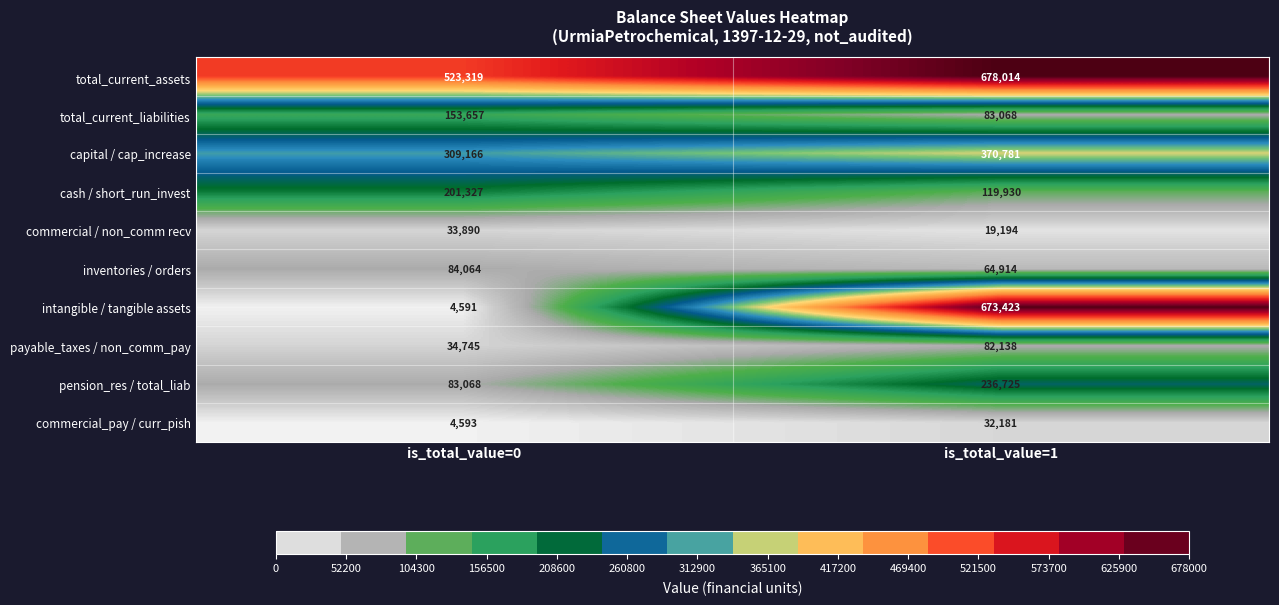

At is_total_value=1, list the series in order from largest to smallest.

total_current_assets, intangible / tangible assets, capital / cap_increase, pension_res / total_liab, cash / short_run_invest, total_current_liabilities, payable_taxes / non_comm_pay, inventories / orders, commercial_pay / curr_pish, commercial / non_comm recv